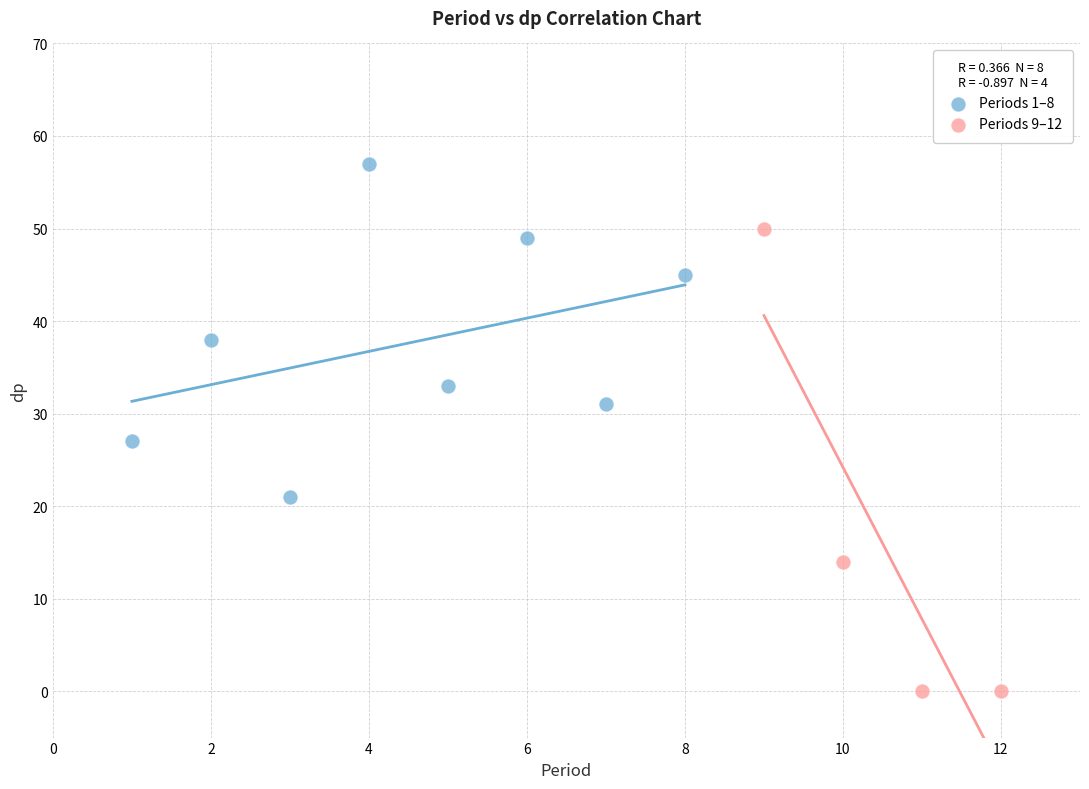

Which series reaches the minimum Y coordinate?

Periods 9–12